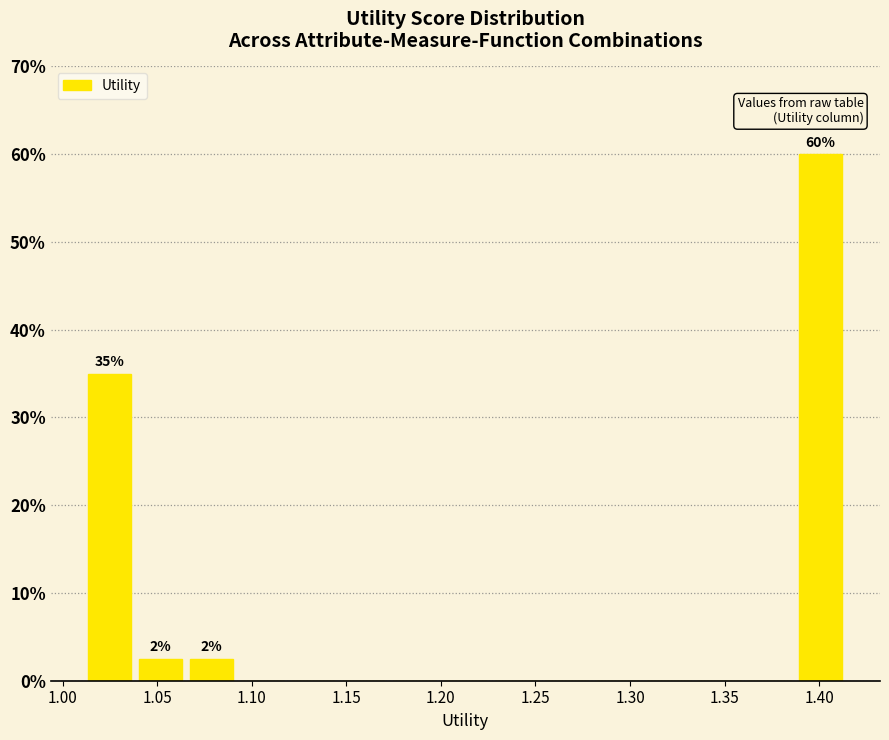

Which range on the x-axis has the tallest bar?

1.385 to 1.415